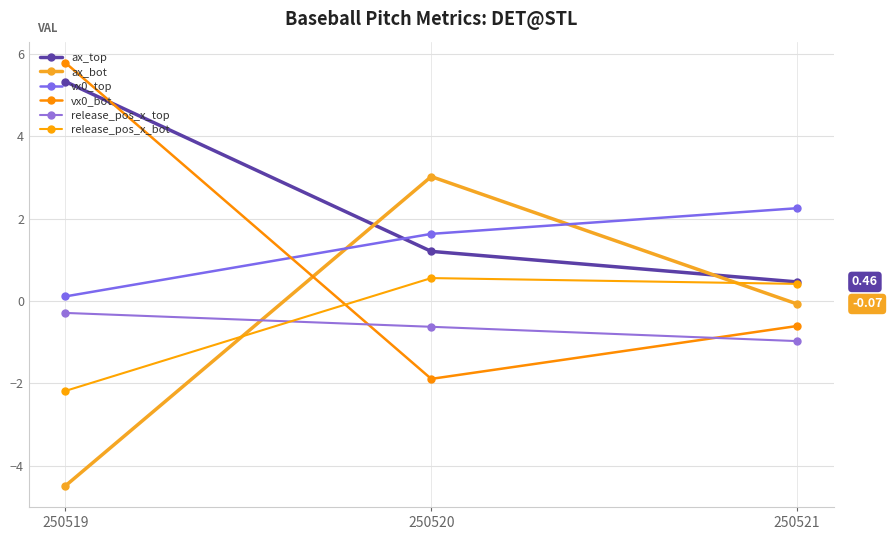

What is the lowest value of the vx0_top series?

0.1